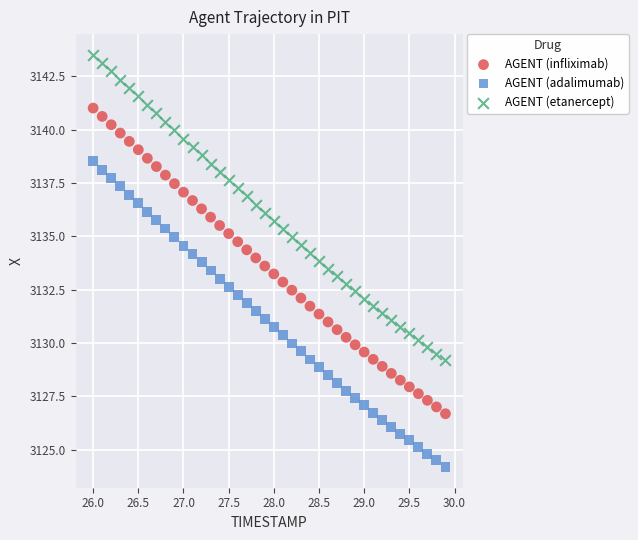

Across all data points, what is the range of X values (max minus min)?

3.9